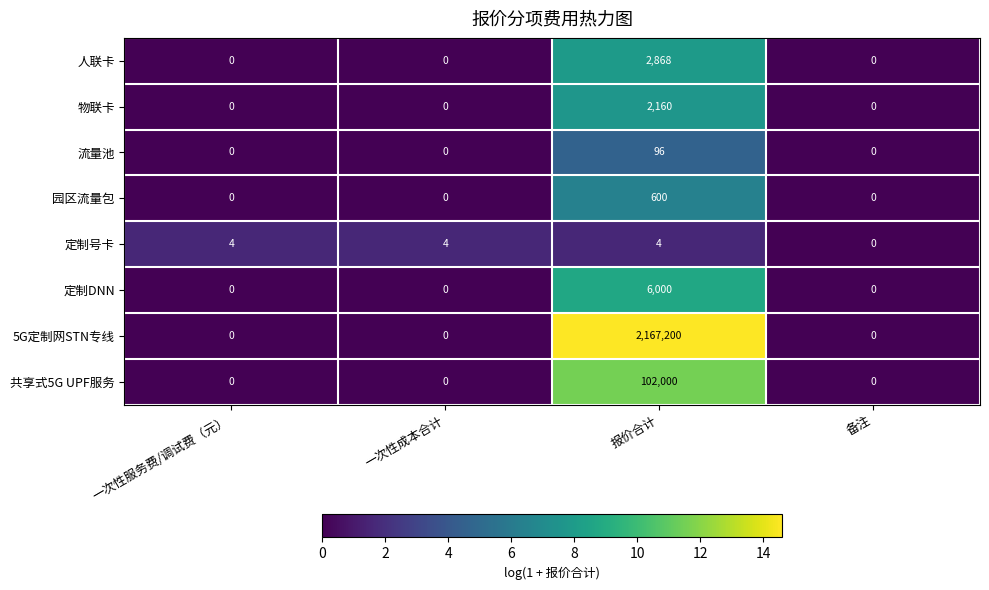

What is the spread (max minus min) of values at 一次性成本合计?

4